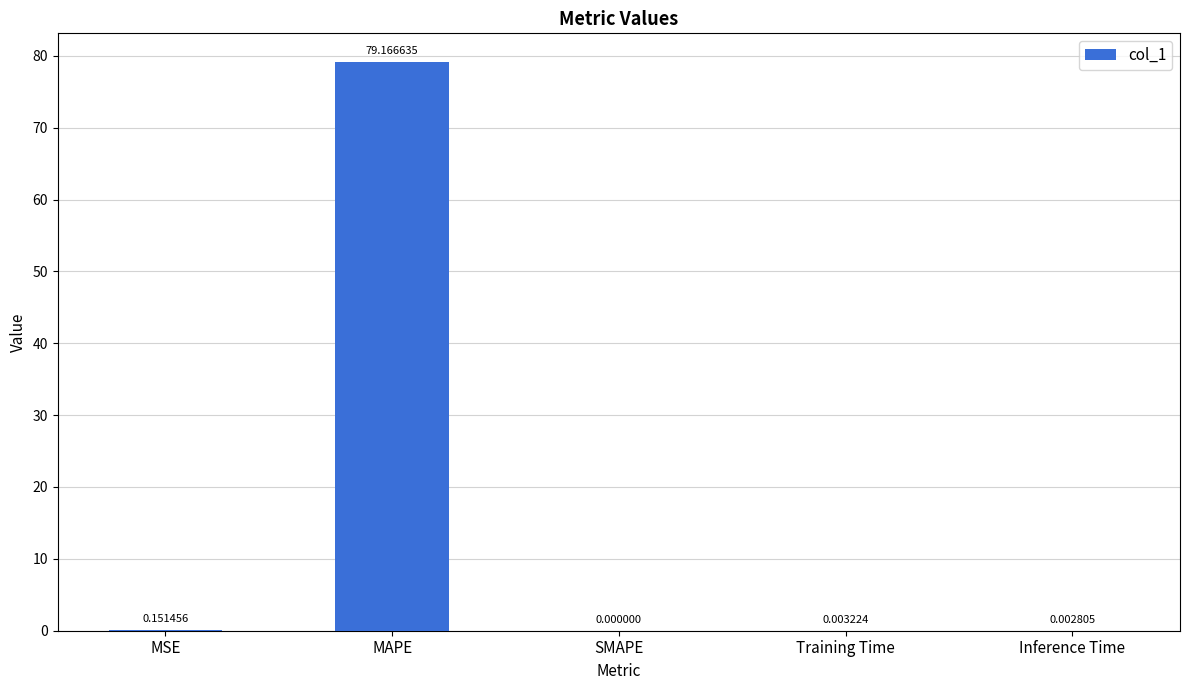

What is the sum of all values?

79.3